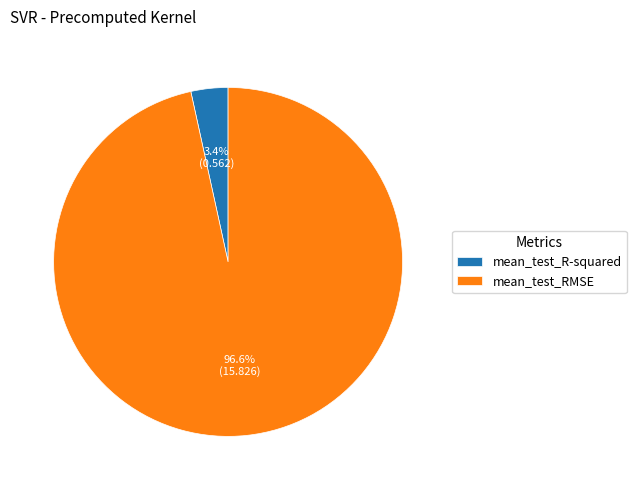

Is the sum of mean_test_RMSE and mean_test_R-squared greater than half?

Yes